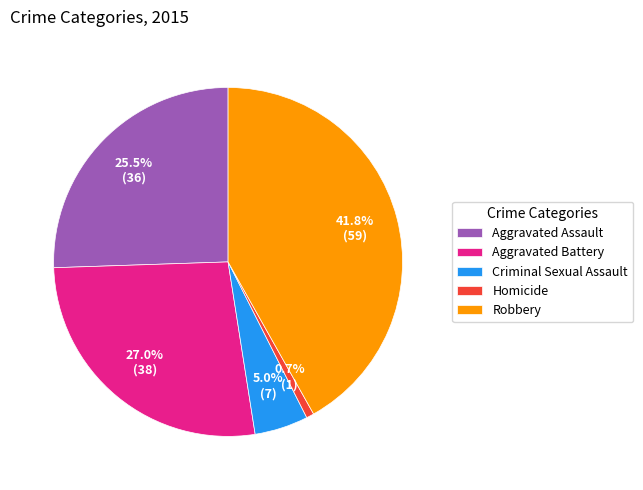

Is it true that Criminal Sexual Assault is 5% of the pie?

True